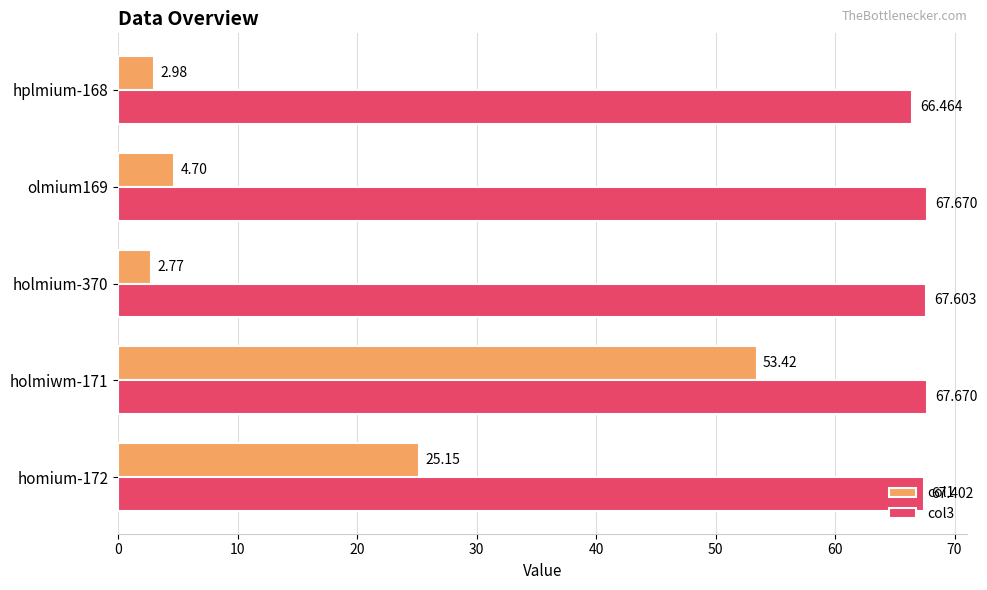

What is the greatest value displayed?

67.7